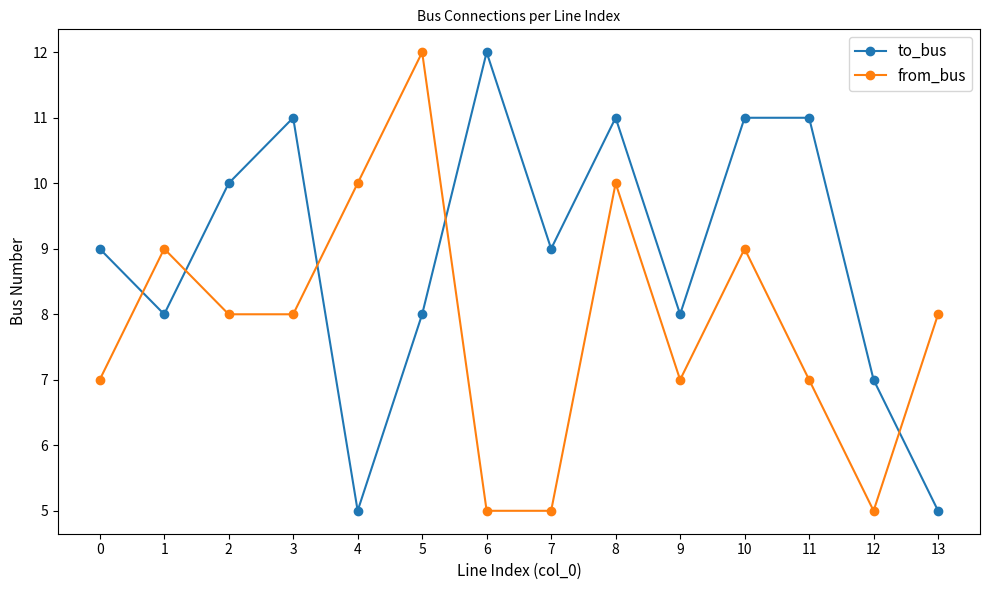

The to_bus series shows 12 at 6. True or false?

True